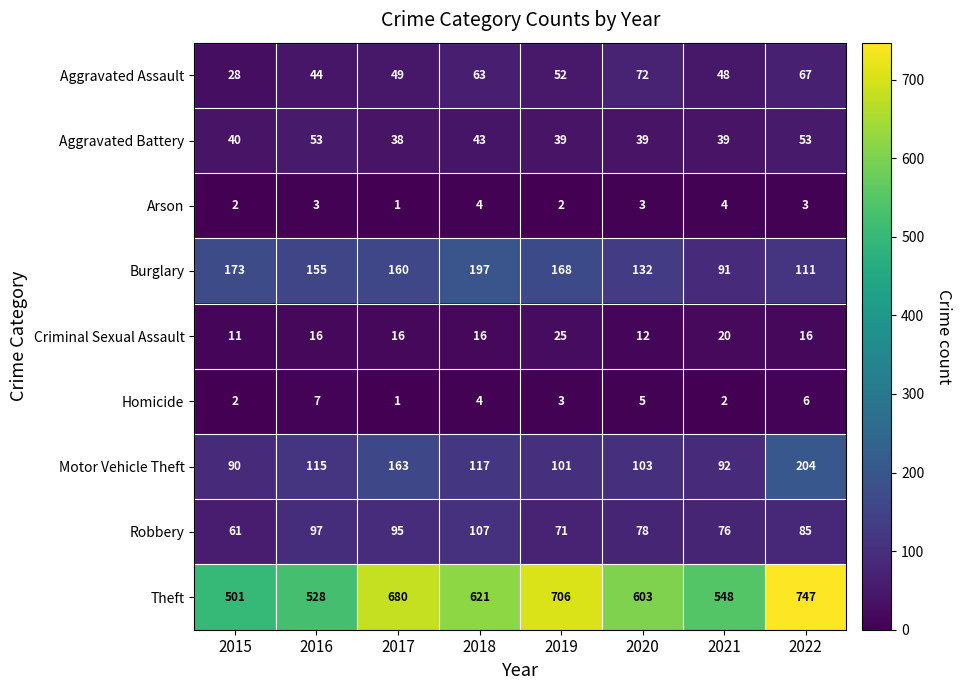

What is the greatest value displayed?

747